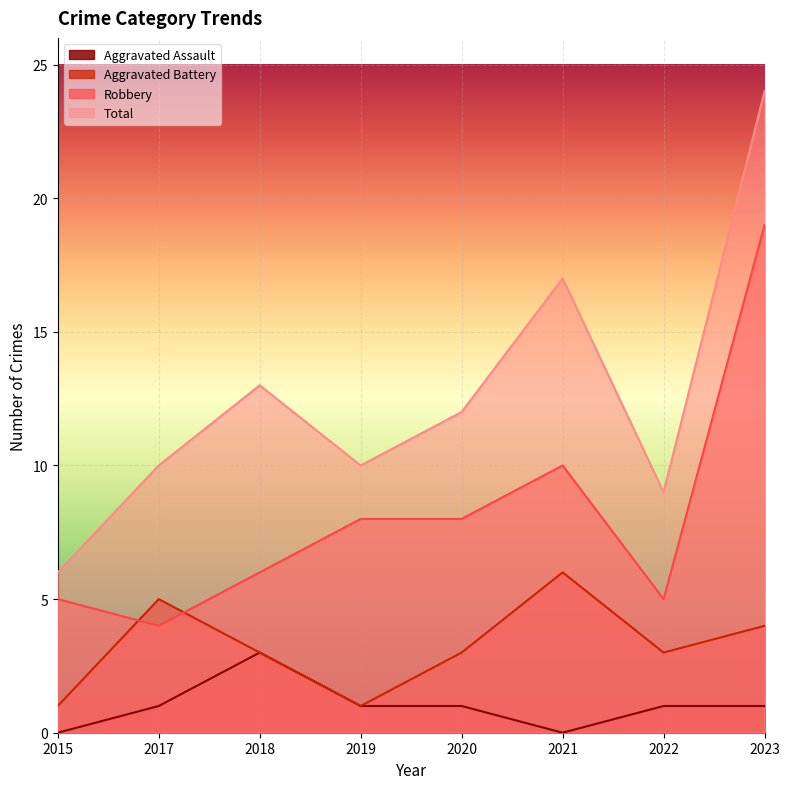

How many data points in Aggravated Assault are above 1?

1